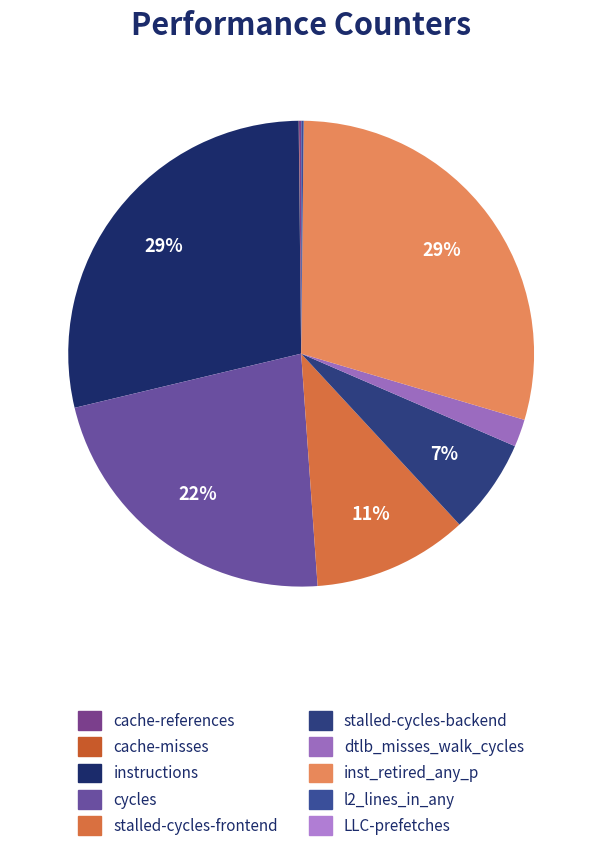

Rank the categories by value from highest to lowest.

inst_retired_any_p, instructions, cycles, stalled-cycles-frontend, stalled-cycles-backend, dtlb_misses_walk_cycles, l2_lines_in_any, cache-references, cache-misses, LLC-prefetches